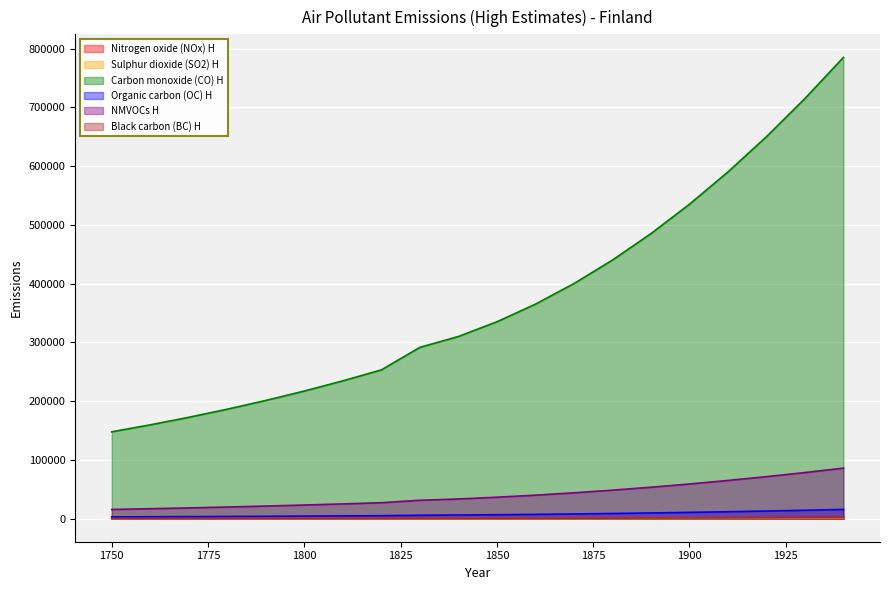

True or false: Sulphur dioxide (SO2) H has more than 2 points higher than both neighbors.

False